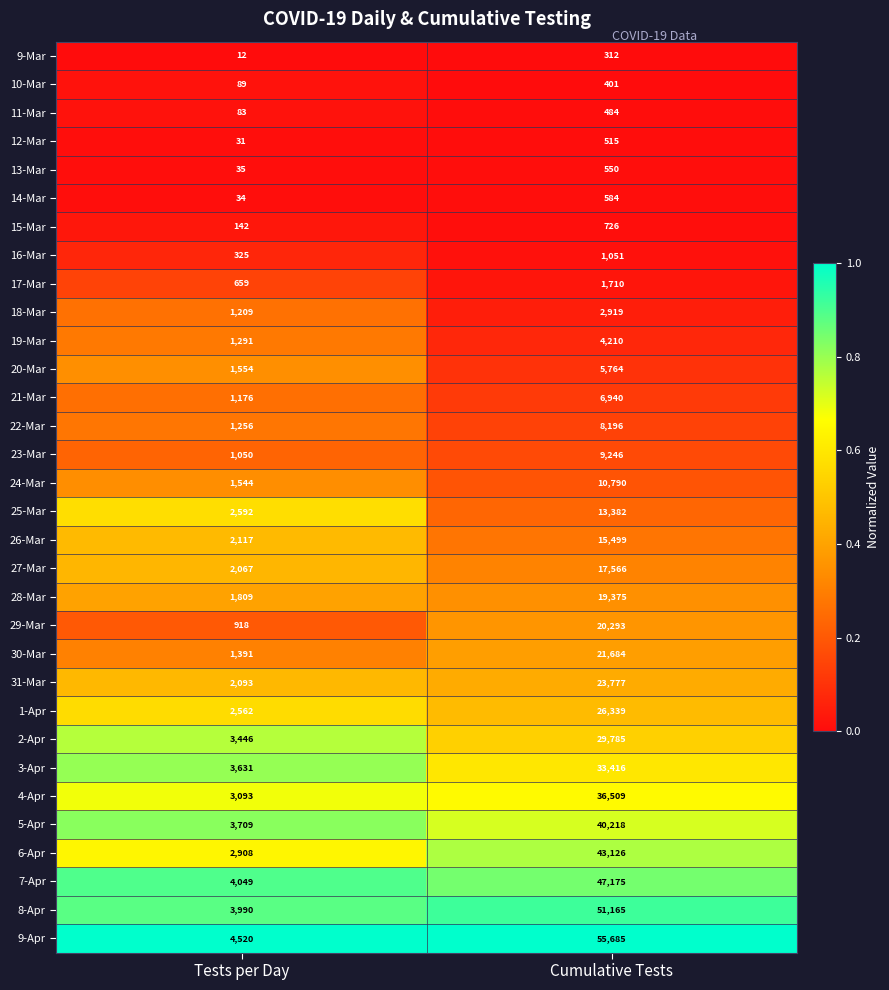

What is the spread (max minus min) of values at Tests per Day?

4508